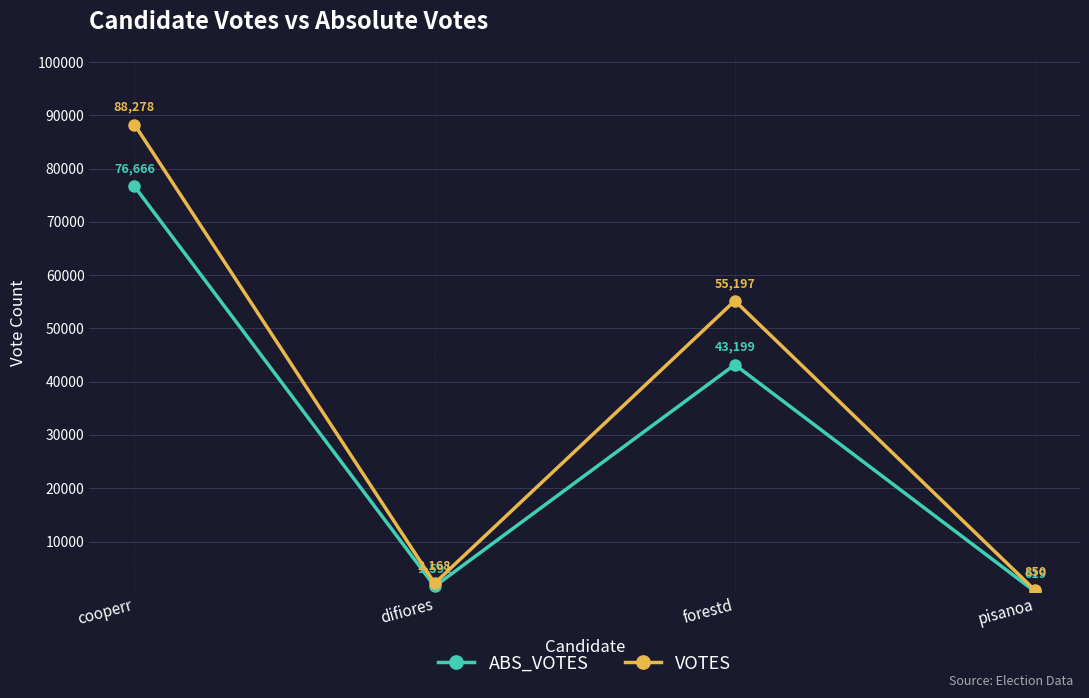

What is the difference between the highest and lowest values at pisanoa?

231